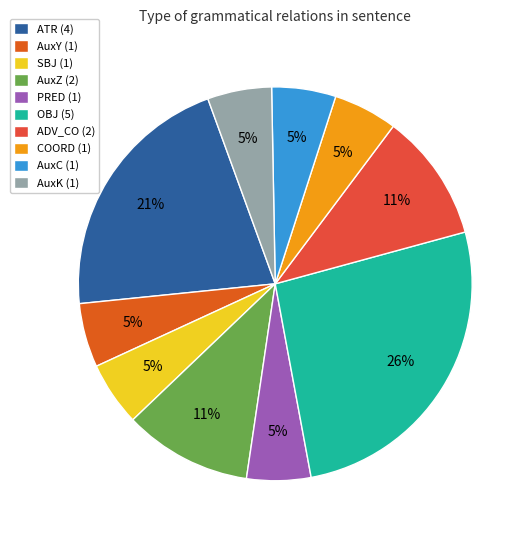

What is the largest slice in the pie chart?

OBJ